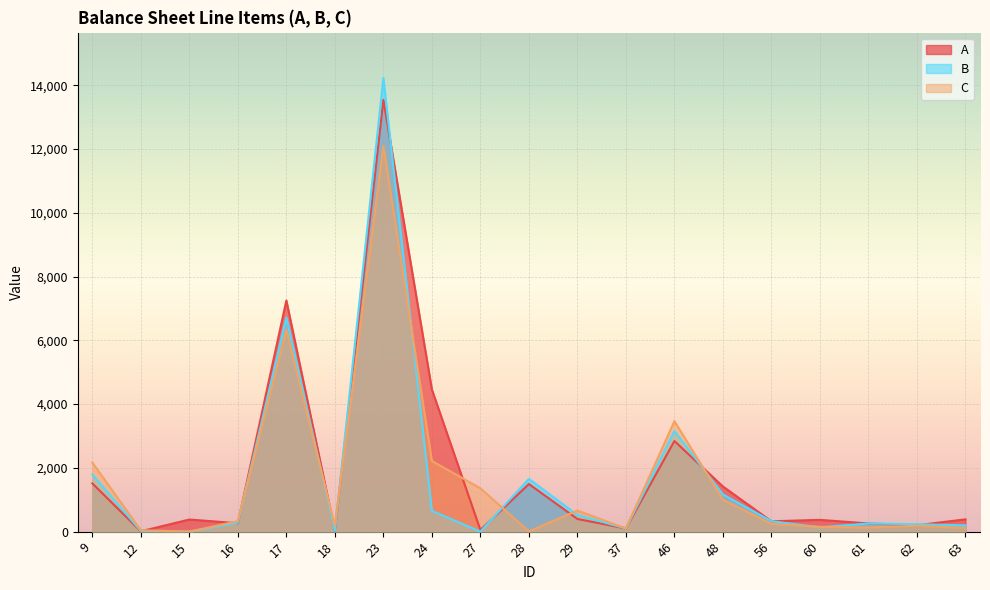

Where does the C series first go above 244?

9